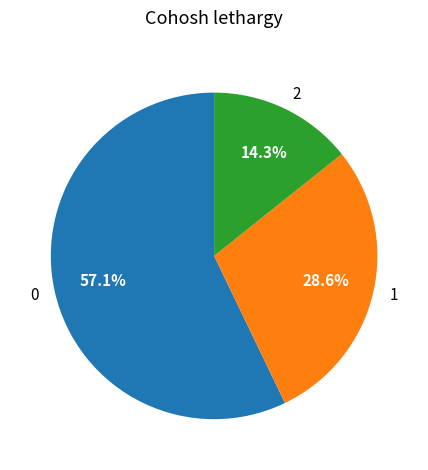

What is the ratio of the value at 2 to the value at 1?

0.5